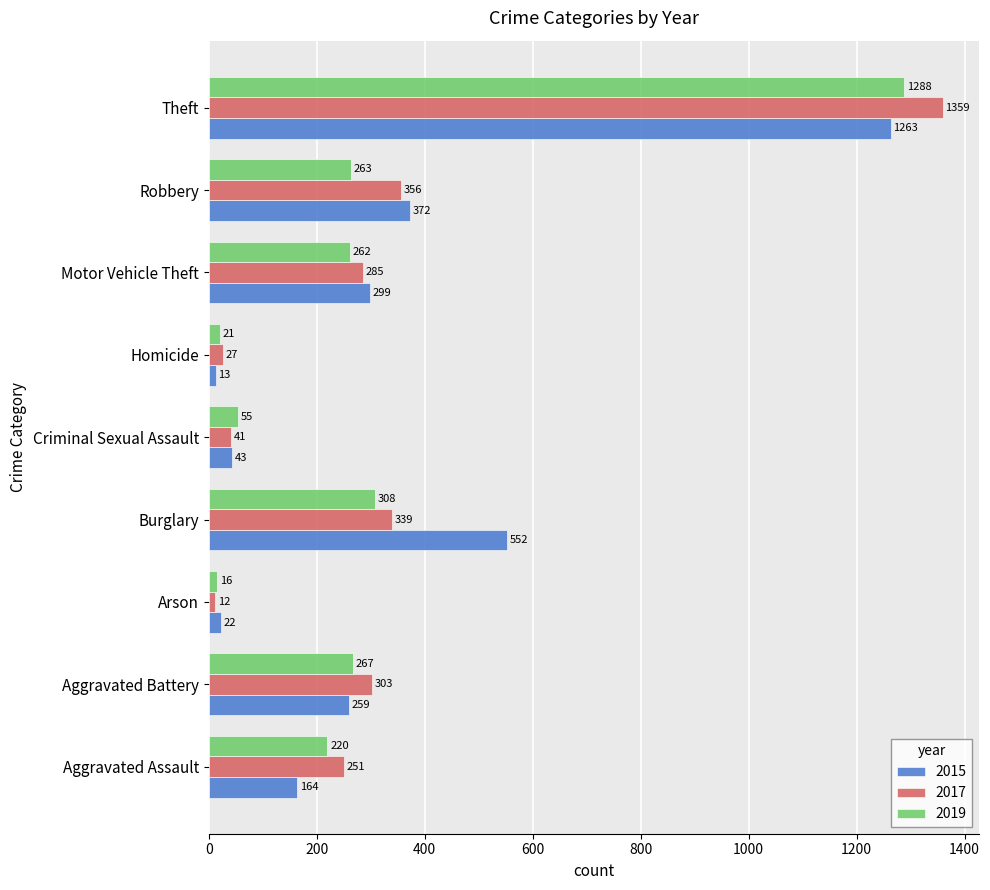

What value does the 2017 series have at Robbery?

356